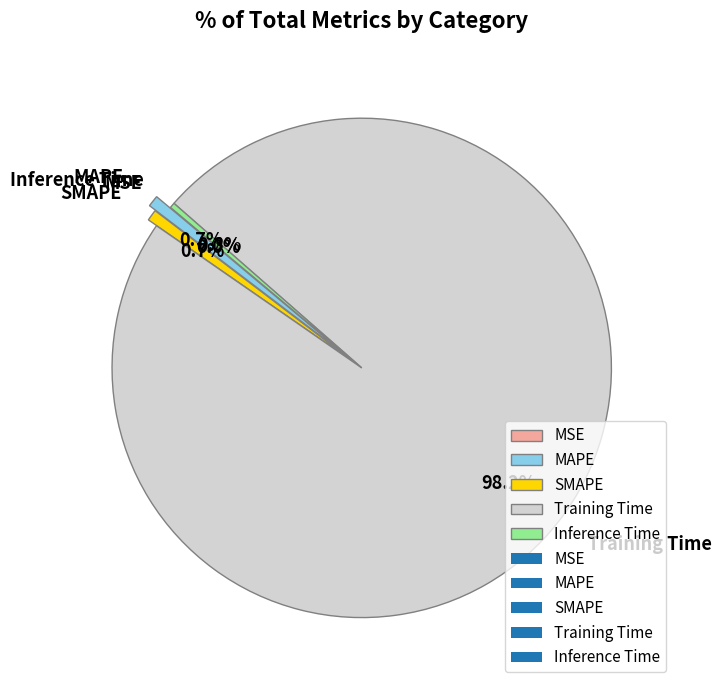

Which has a higher value, Training Time or SMAPE?

Training Time